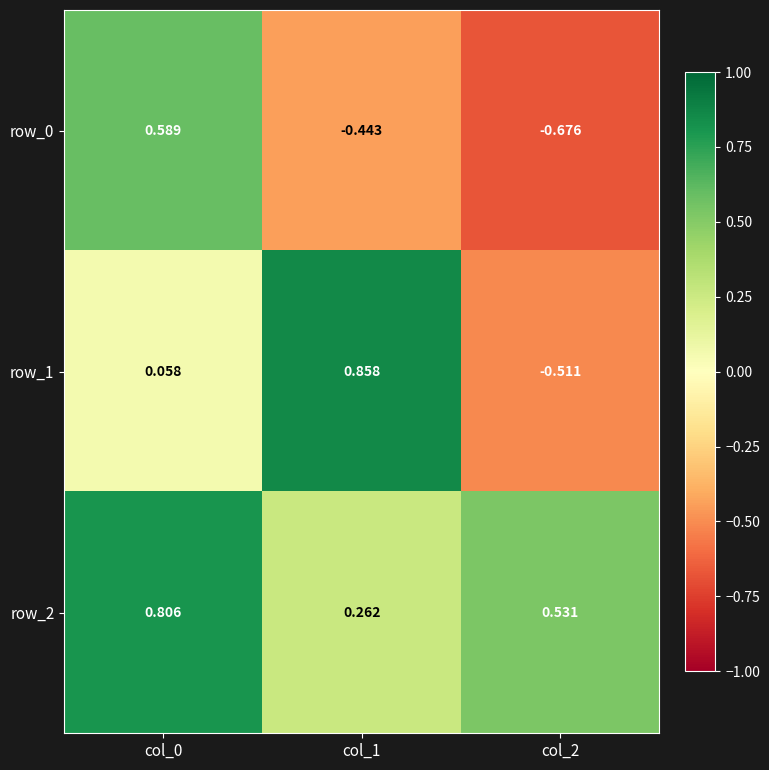

How many categories are shown in the chart?

3